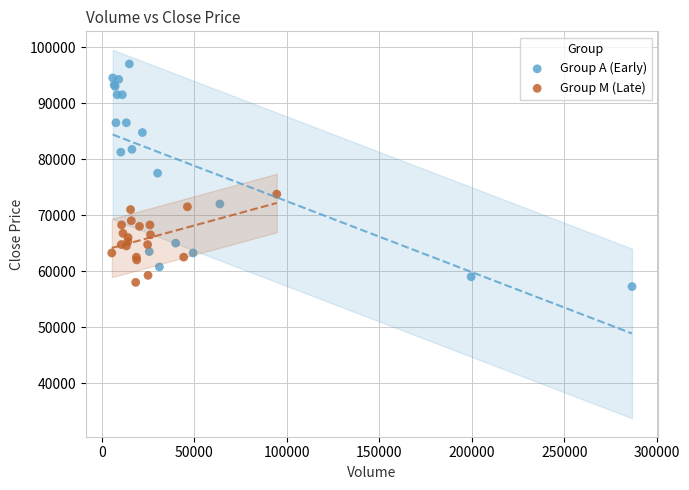

Which series reaches the minimum Y coordinate?

Group A (Early)